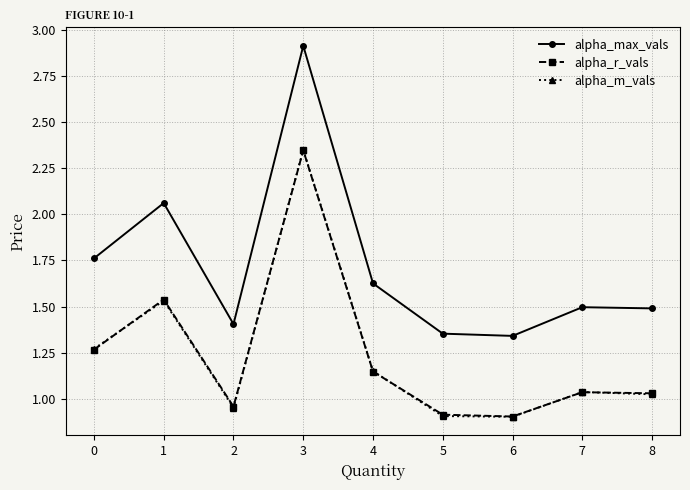

How many times do alpha_m_vals and alpha_r_vals cross each other?

5